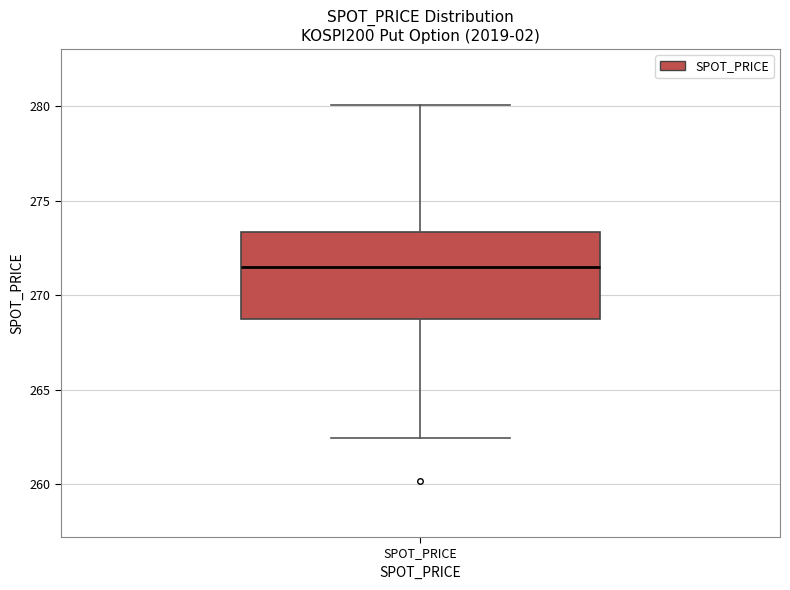

Read this box plot against the y-axis: the position of the median line, the range covered by the box, and the ends of both whiskers. The values are not printed on the chart, so give them approximately, as read against the axis.

median 271.5, box 268.5 to 273.5, whiskers 262.5 to 280.0